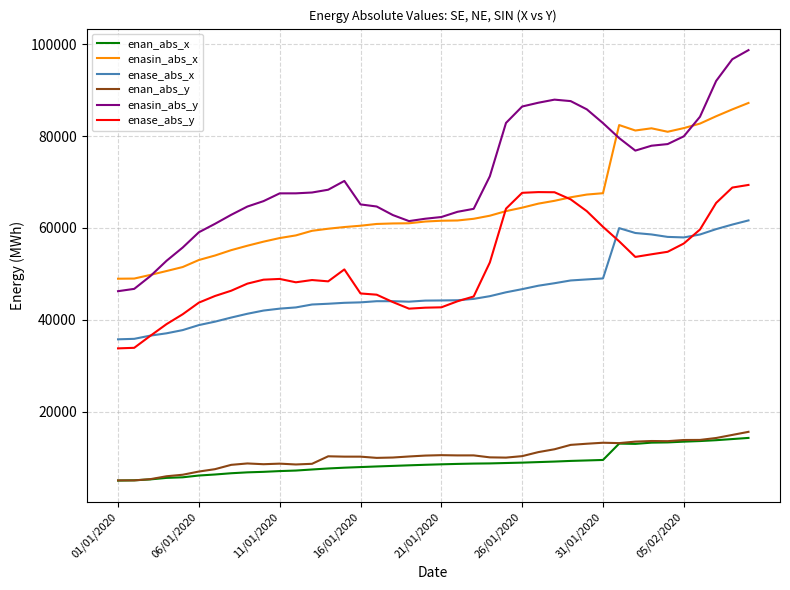

How many values in the enase_abs_y series exceed 48735?

20